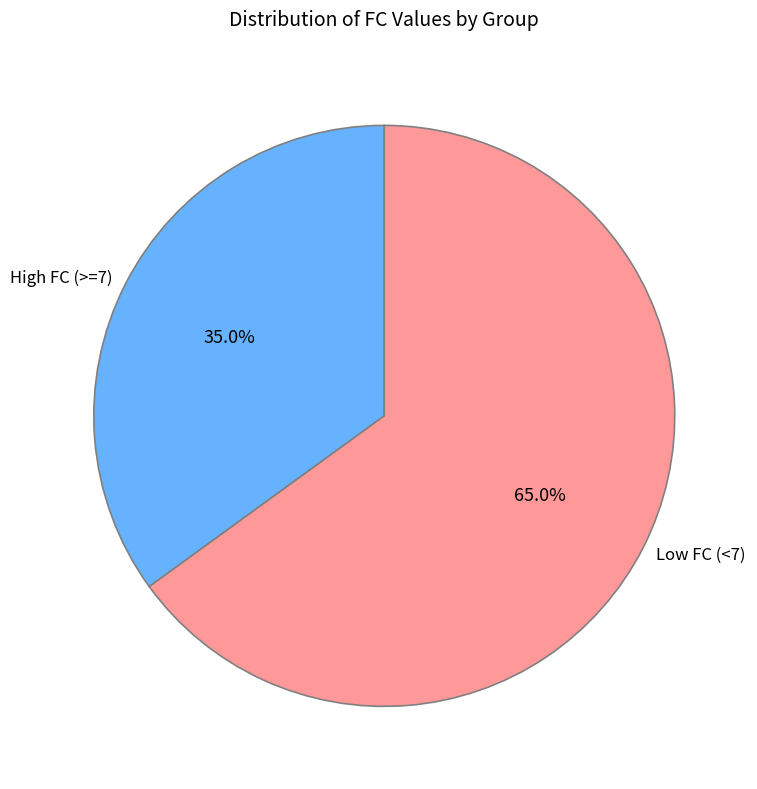

To the nearest percent, what is the average slice percentage?

50%